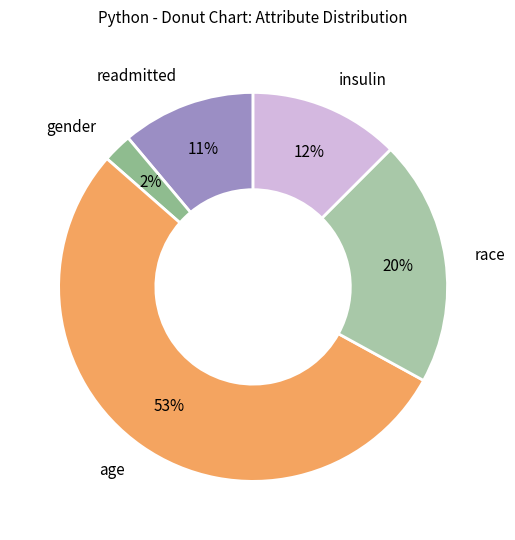

How many slices are in this pie chart?

5